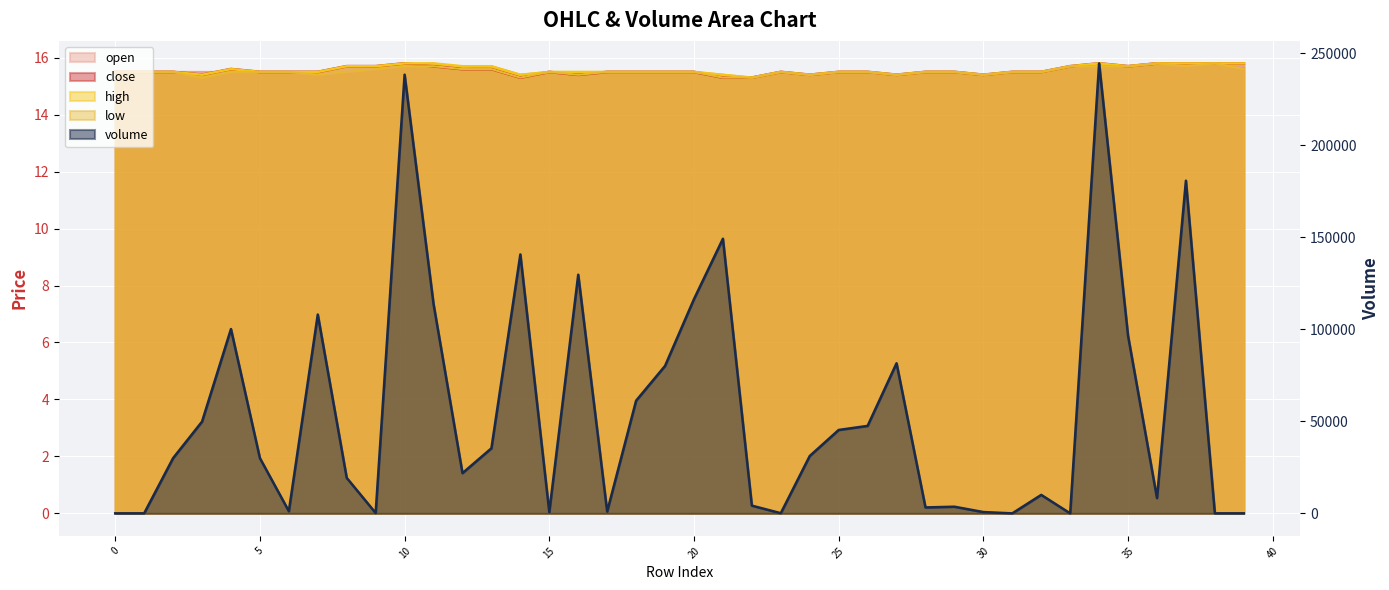

What are all the series names shown in the legend?

open, close, high, low, volume